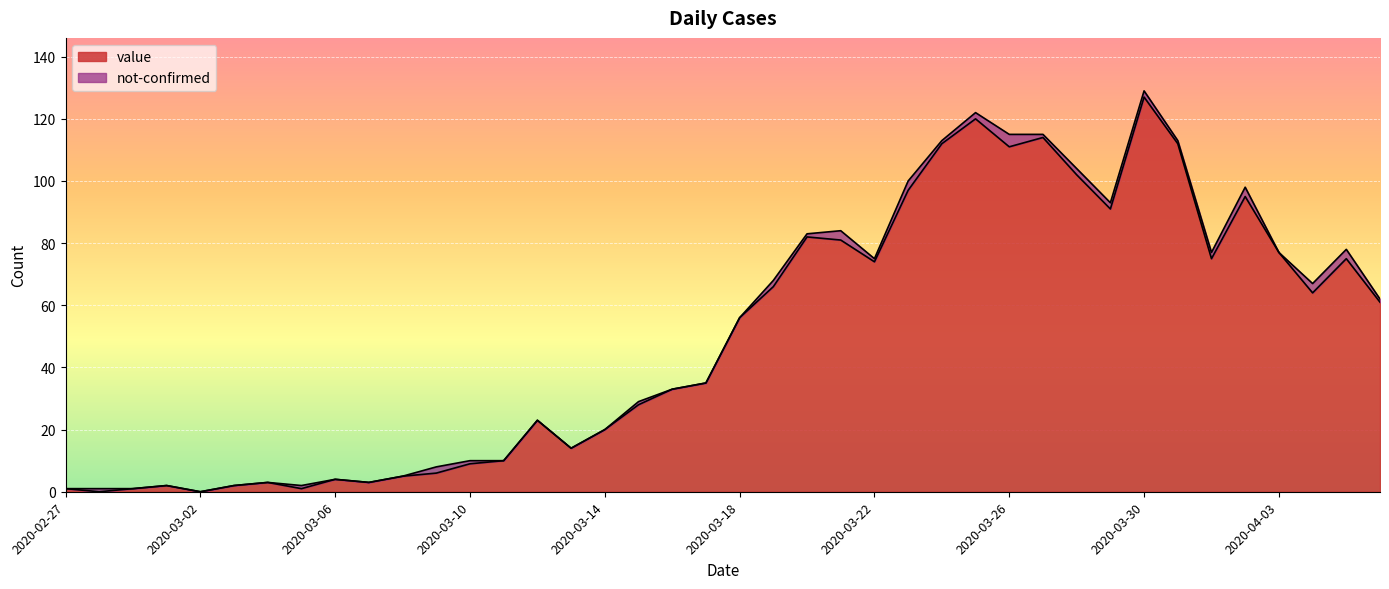

What is the sum of the values at 2020-03-11 and 2020-03-07?

13